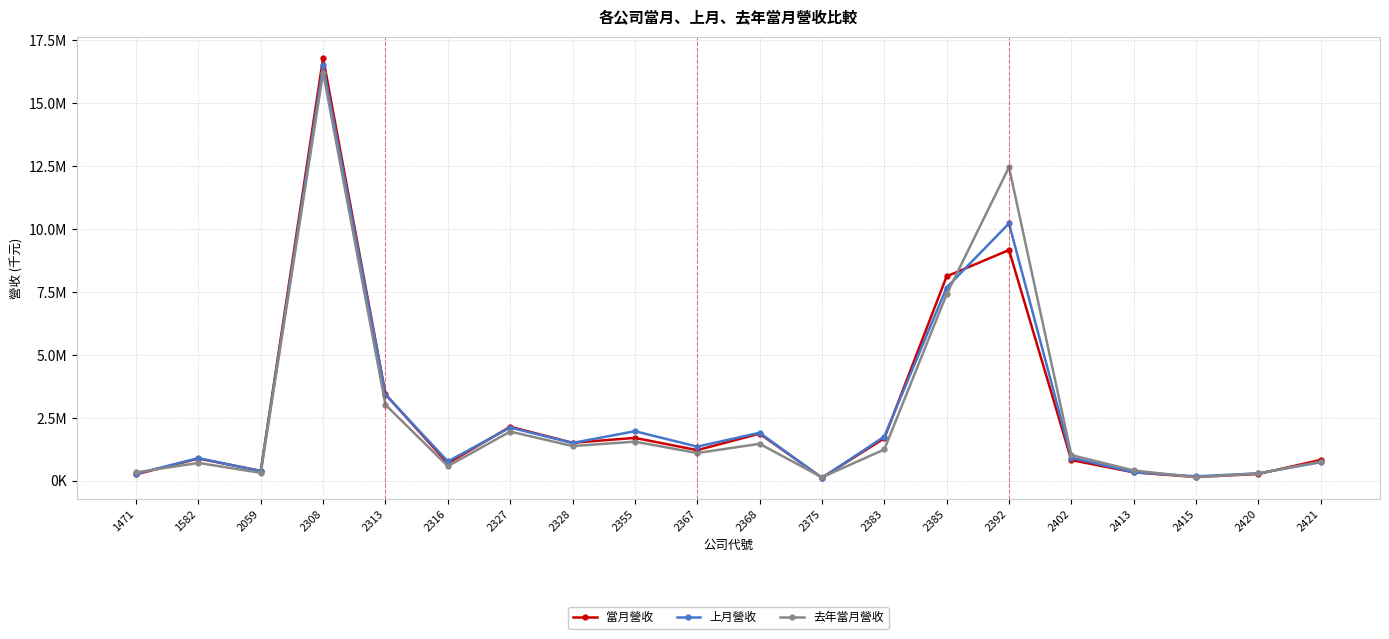

Is the value of 上月營收 at 2328 greater than the value of 當月營收 at 2327?

No